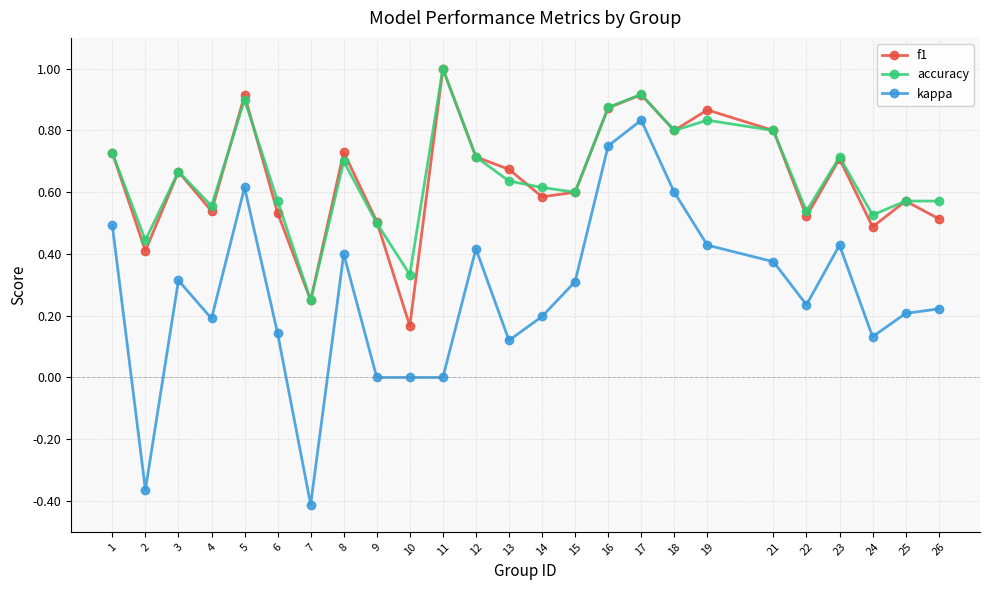

True or false: f1 has a value of 0.3 at 14.

False